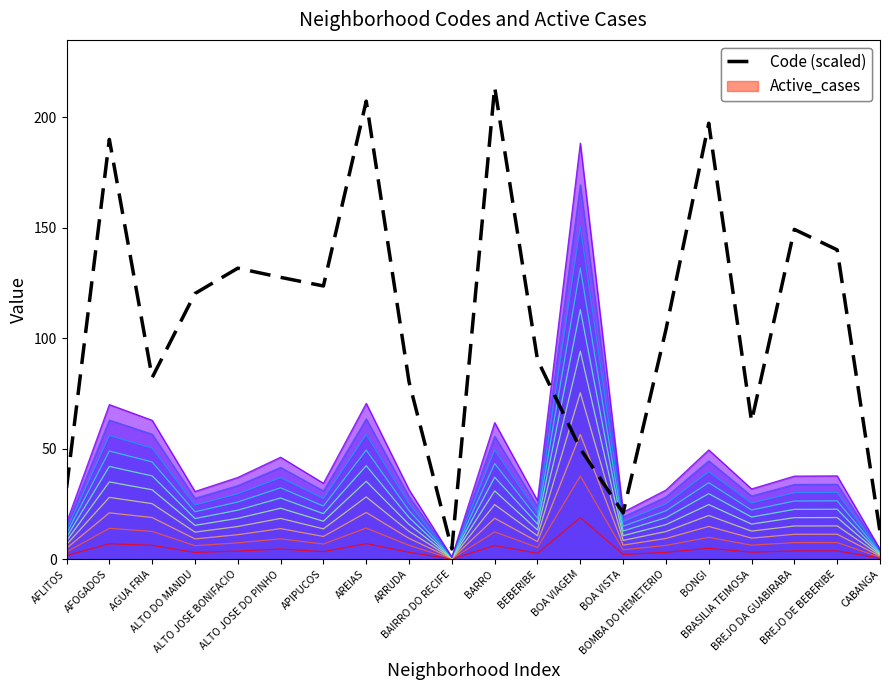

List the labels in order of value, largest first.

BARRO, AREIAS, BONGI, AFOGADOS, BREJO DA GUABIRABA, BREJO DE BEBERIBE, ALTO JOSE BONIFACIO, ALTO JOSE DO PINHO, APIPUCOS, ALTO DO MANDU, BOMBA DO HEMETERIO, BEBERIBE, AGUA FRIA, ARRUDA, BRASILIA TEIMOSA, BOA VIAGEM, AFLITOS, BOA VISTA, CABANGA, BAIRRO DO RECIFE